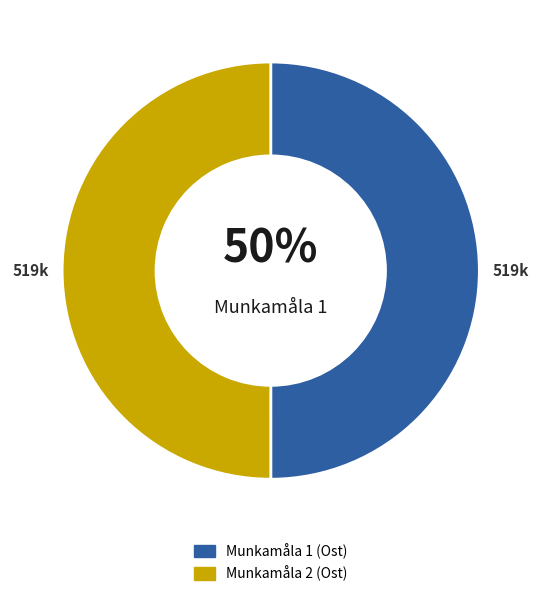

Is the sum of Munkamåla 1 (Ost) and Munkamåla 2 (Ost) greater than half?

Yes